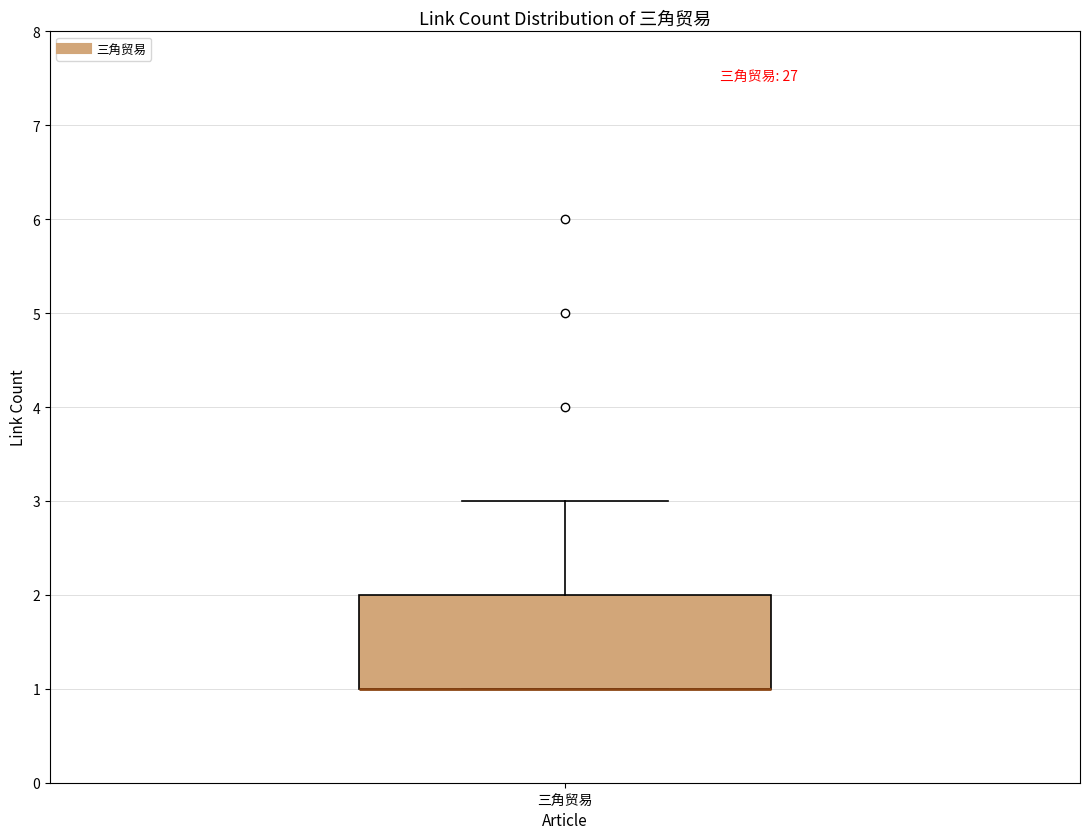

Transcribe this box plot: give where the median line is, the range the box spans, and where the two whiskers end, as read against the y-axis. The values are not printed on the chart, so give them approximately, as read against the axis.

median 1 (drawn on the box's lower edge), box 1 to 2, whiskers 1 to 3